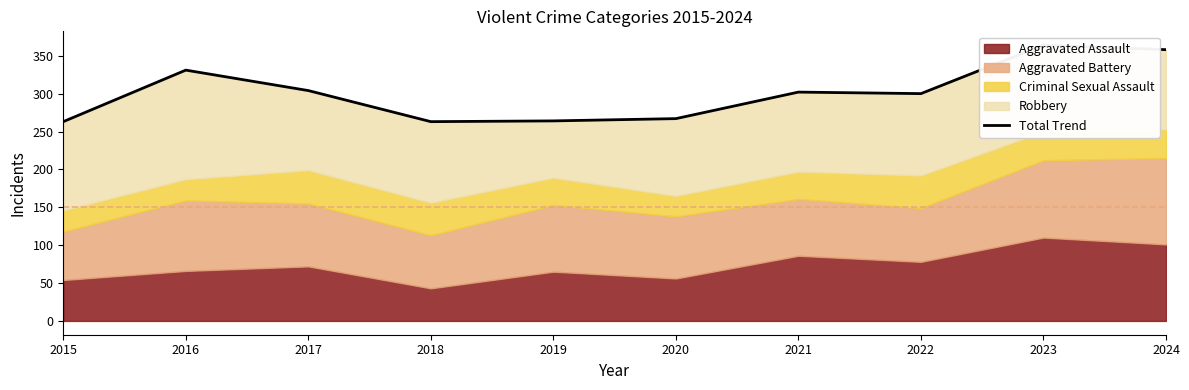

At which category does the chart reach its peak across all series?

2023